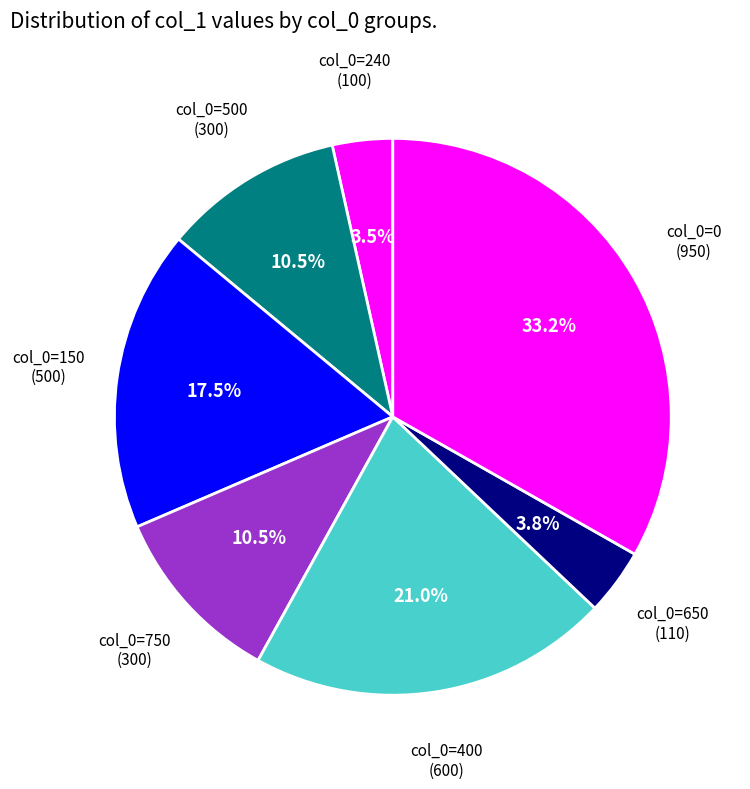

Count the number of slices in the pie.

7